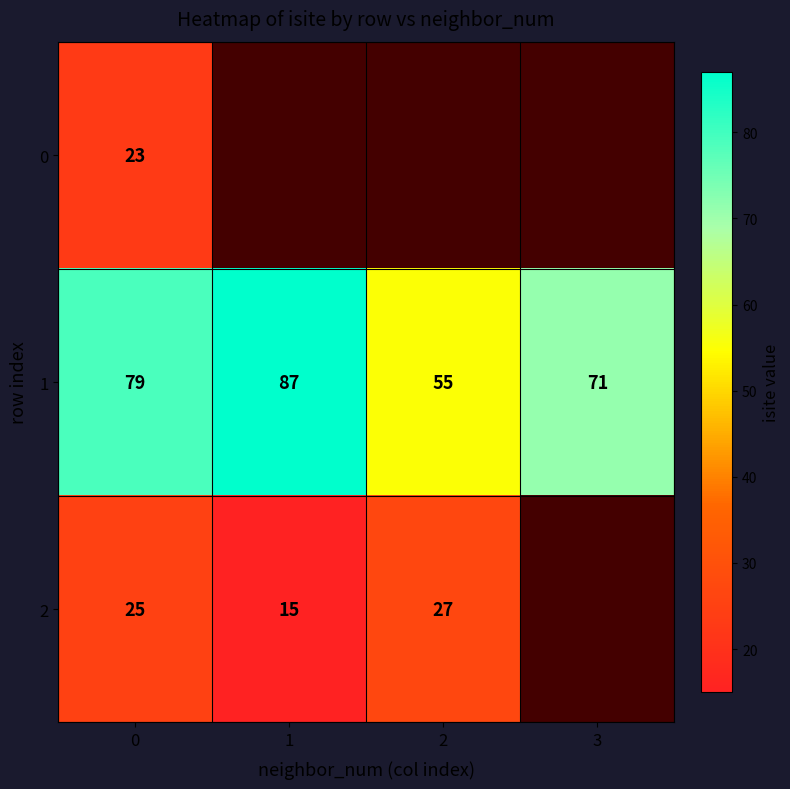

At 0, list the series in order from smallest to largest.

0, 2, 1